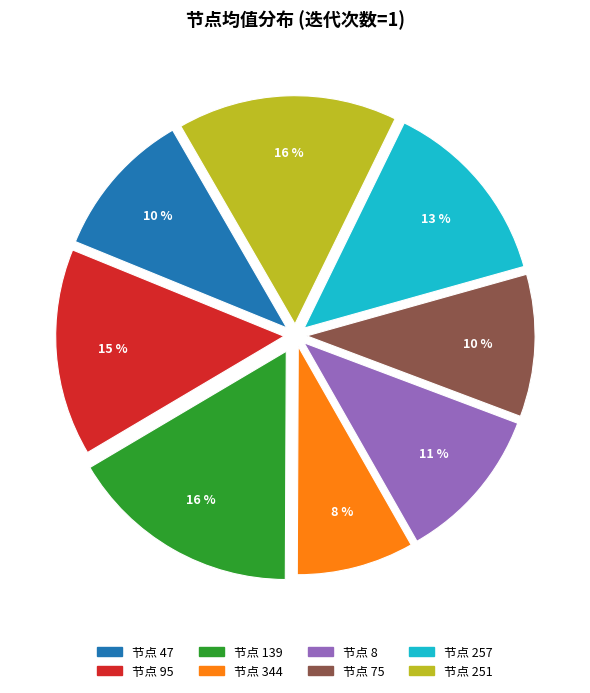

Does any single category account for the majority?

No